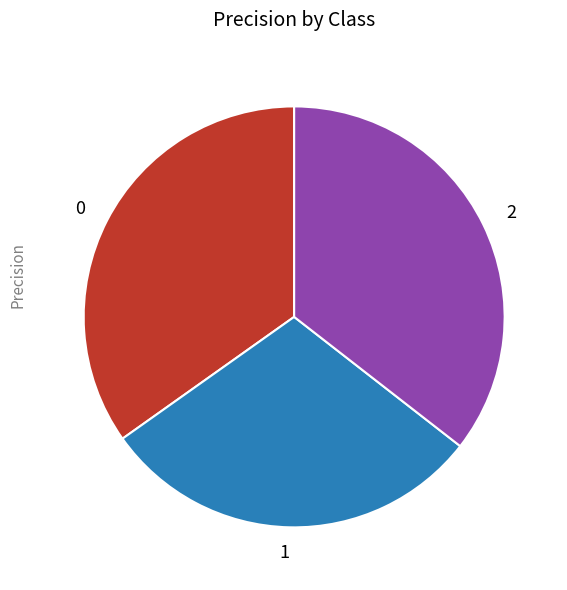

True or false: 2 accounts for 36% of the total.

True